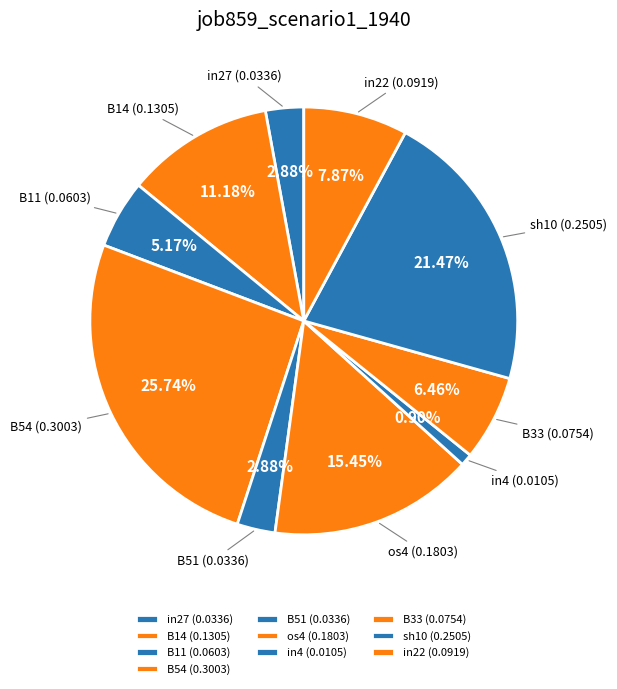

Count the number of slices in the pie.

10